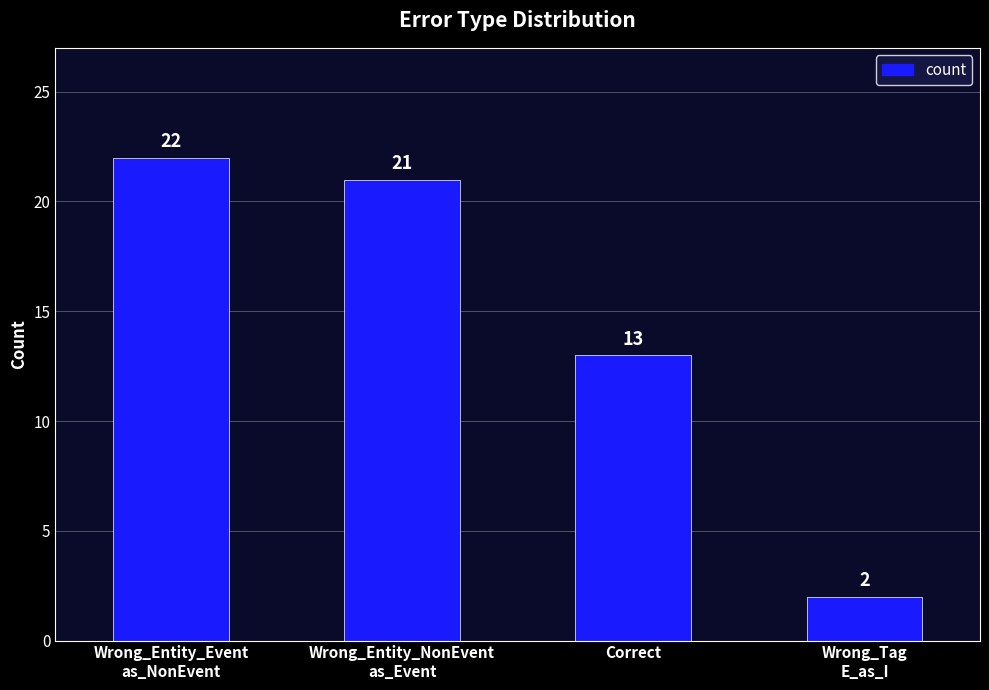

Reading left to right, what are all the values shown in this chart?

22	21	13	2